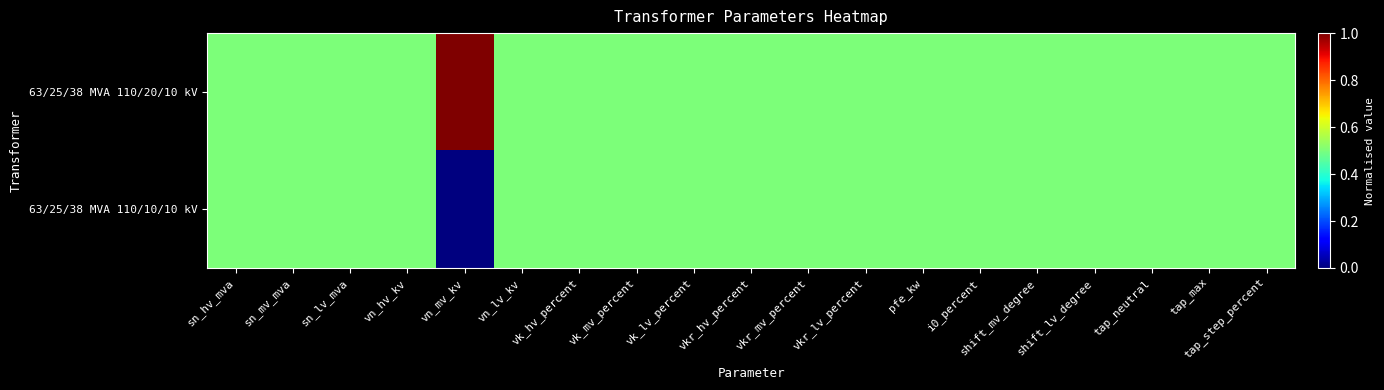

Reading left to right, what are all the values shown in this chart?

63/25/38 MVA 110/20/10 kV: sn_hv_mva=0.5	sn_mv_mva=0.5	sn_lv_mva=0.5	vn_hv_kv=0.5	vn_mv_kv=1.0	vn_lv_kv=0.5	vk_hv_percent=0.5	vk_mv_percent=0.5	vk_lv_percent=0.5	vkr_hv_percent=0.5	vkr_mv_percent=0.5	vkr_lv_percent=0.5	pfe_kw=0.5	i0_percent=0.5	shift_mv_degree=0.5	shift_lv_degree=0.5	tap_neutral=0.5	tap_max=0.5	tap_step_percent=0.5
63/25/38 MVA 110/10/10 kV: sn_hv_mva=0.5	sn_mv_mva=0.5	sn_lv_mva=0.5	vn_hv_kv=0.5	vn_mv_kv=0.0	vn_lv_kv=0.5	vk_hv_percent=0.5	vk_mv_percent=0.5	vk_lv_percent=0.5	vkr_hv_percent=0.5	vkr_mv_percent=0.5	vkr_lv_percent=0.5	pfe_kw=0.5	i0_percent=0.5	shift_mv_degree=0.5	shift_lv_degree=0.5	tap_neutral=0.5	tap_max=0.5	tap_step_percent=0.5